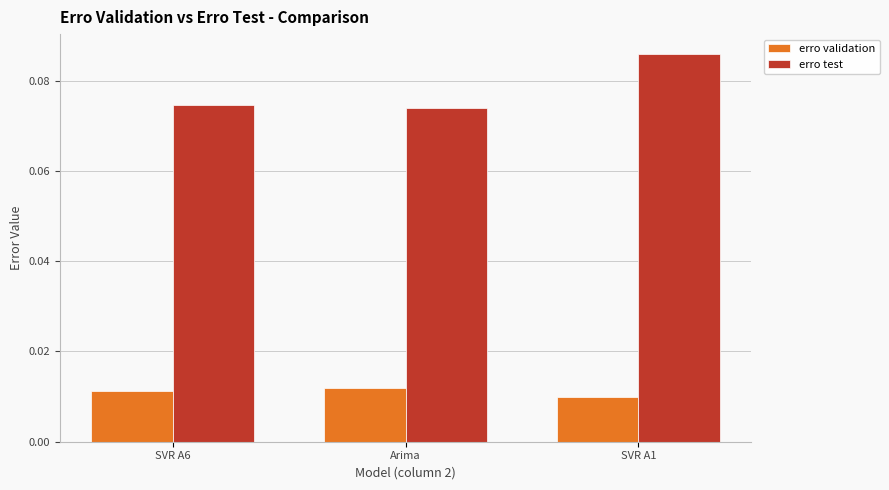

Count the erro validation values in the range 0 to 1.

3